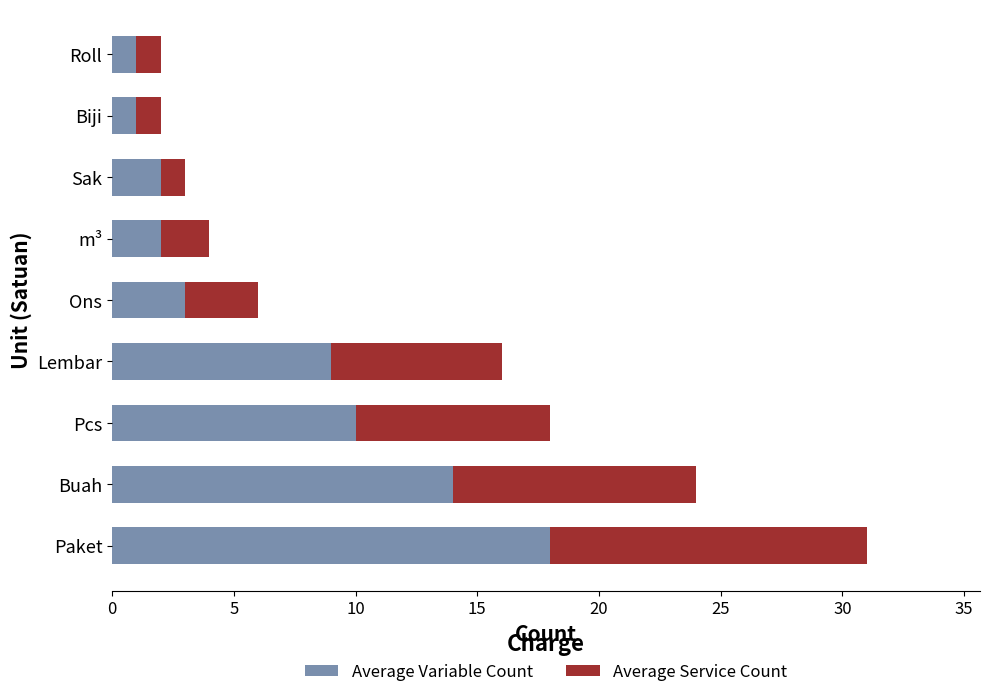

At which category is the sum across all series the highest?

Paket